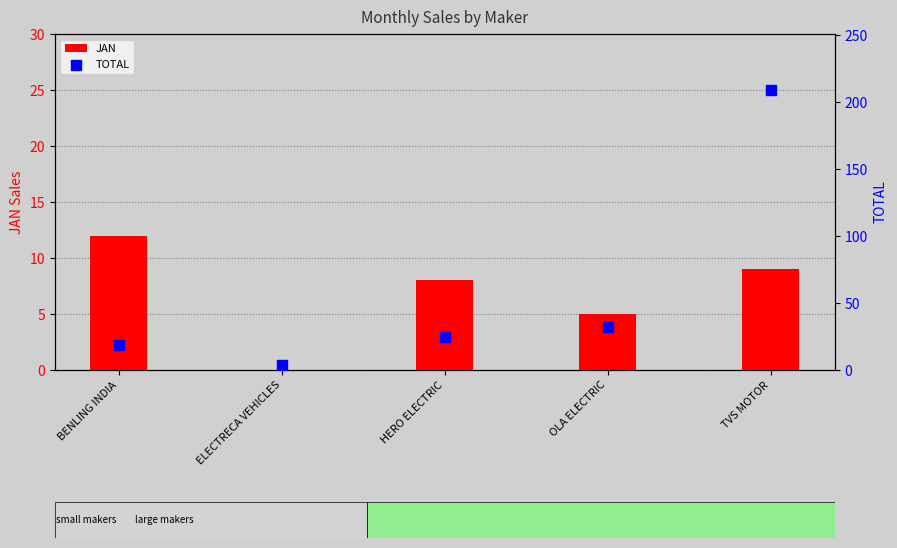

Is the value of JAN at ELECTRECA VEHICLES greater than the value of TOTAL at OLA ELECTRIC?

No